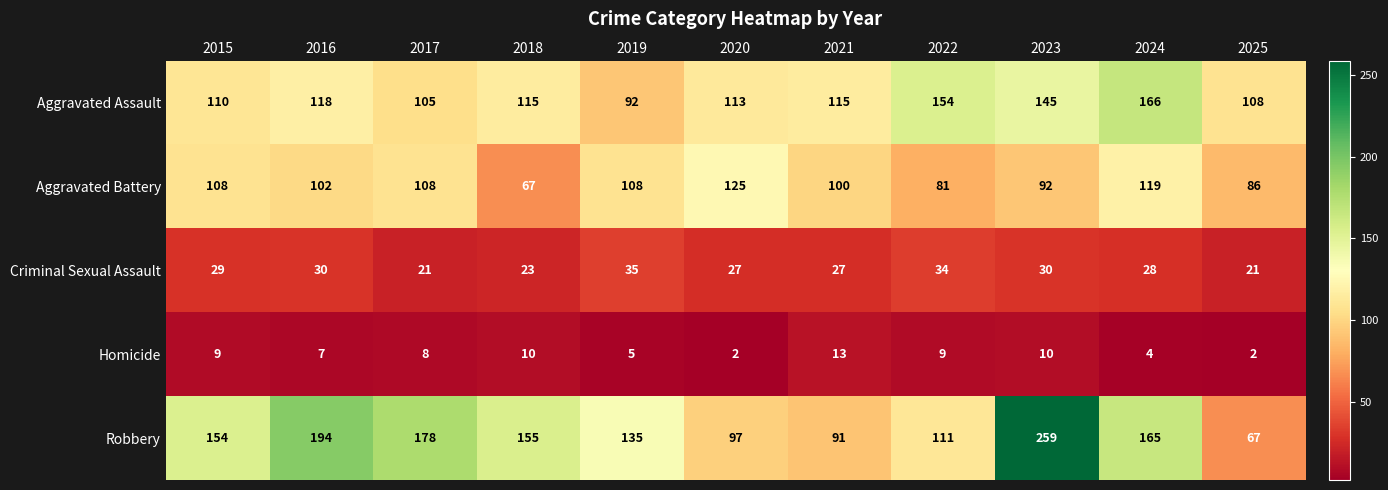

What is the spread (max minus min) of values at 2017?

170